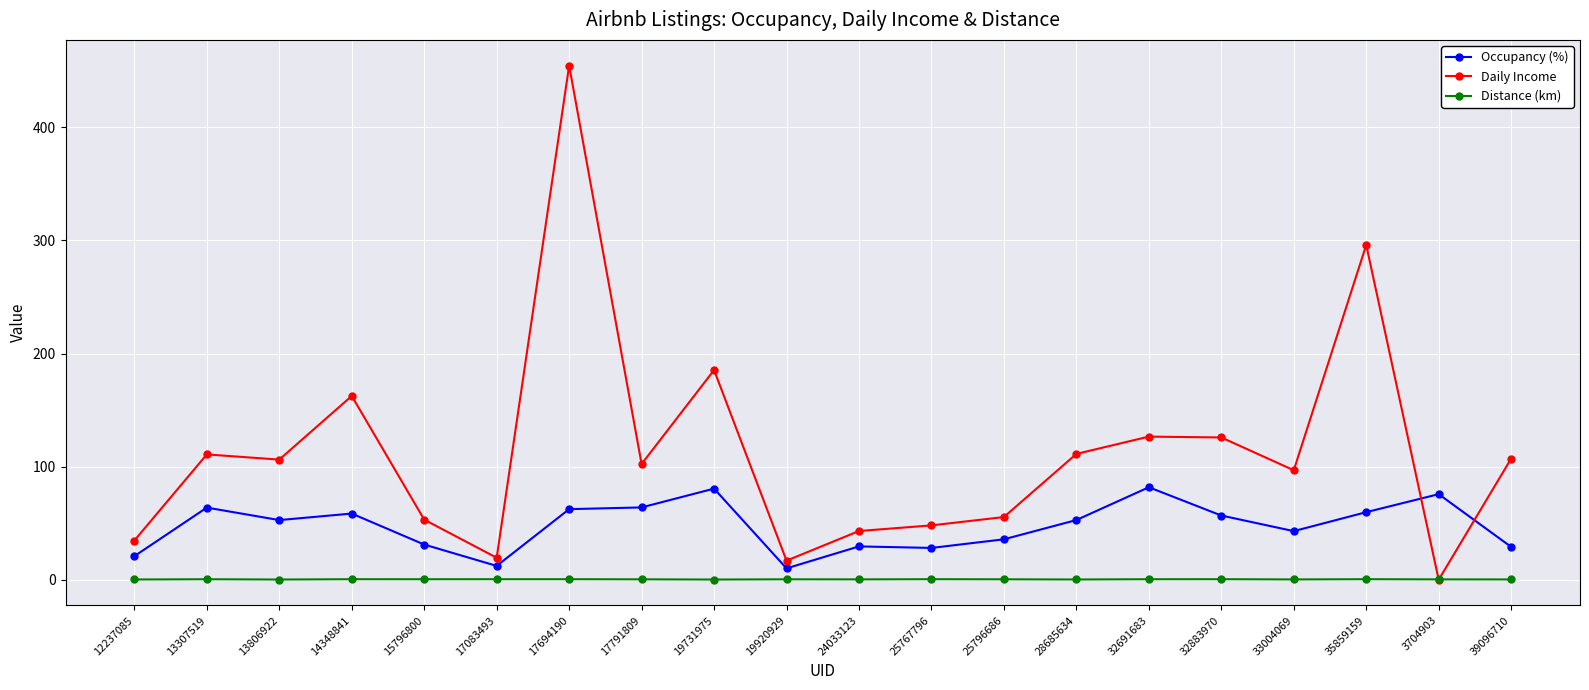

What is the difference between the Occupancy (%) values at 3704903 and 19731975?

4.9